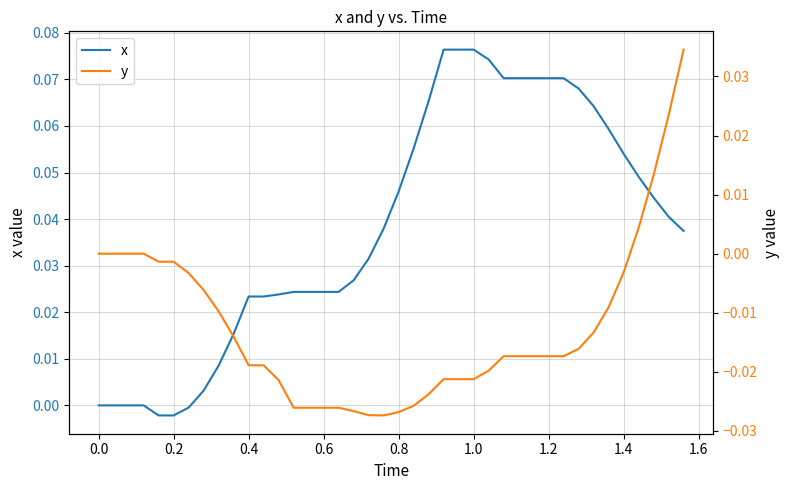

How many negative values does the x series have?

3